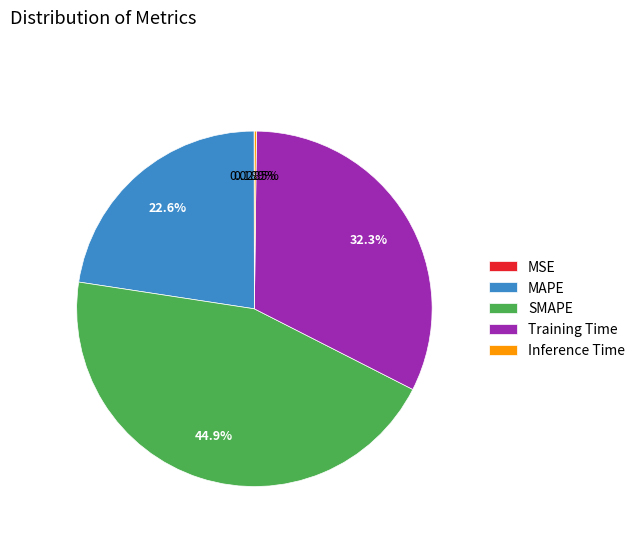

Is MAPE the majority of the pie?

No